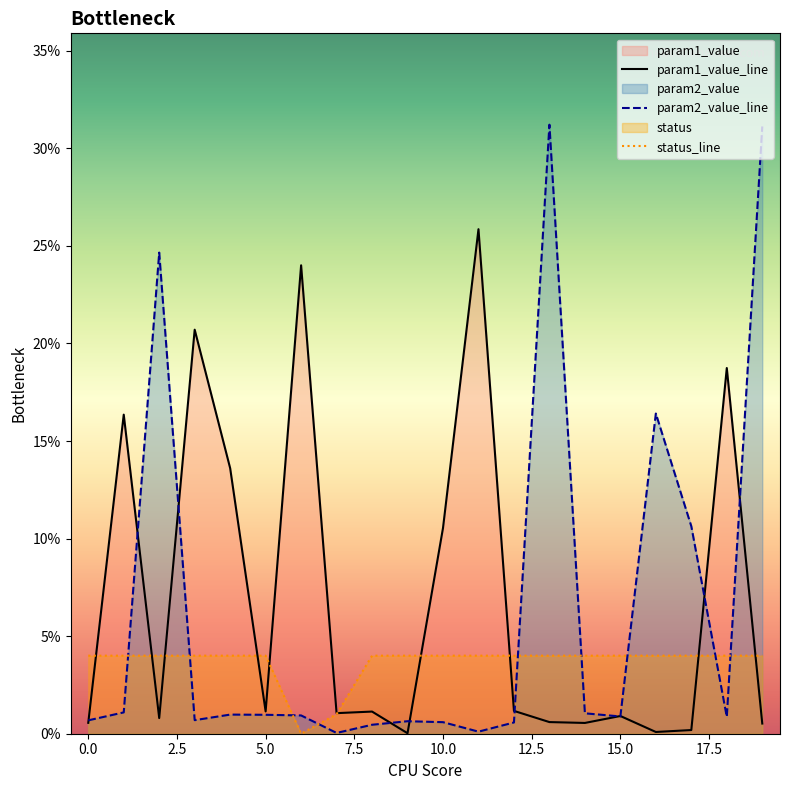

What is the maximum value for status_line?

4.0